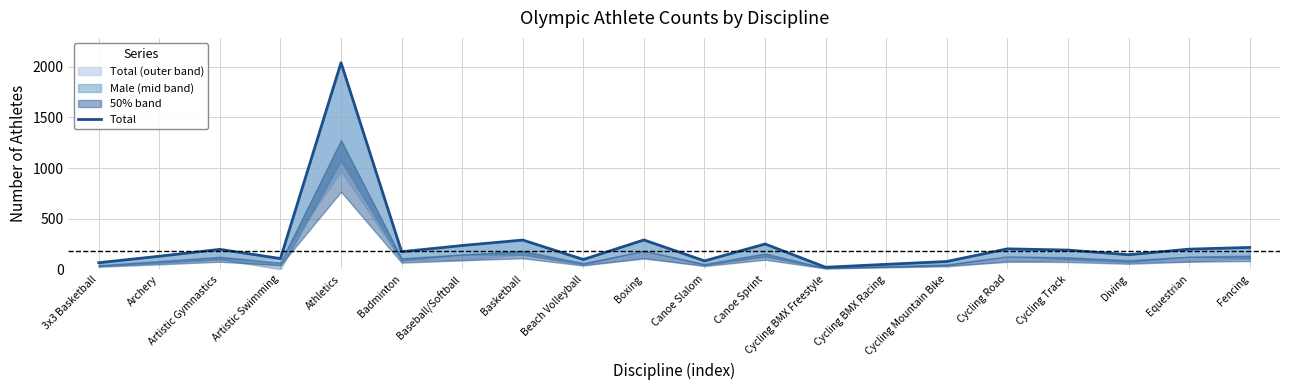

How many values exceed 189?

9